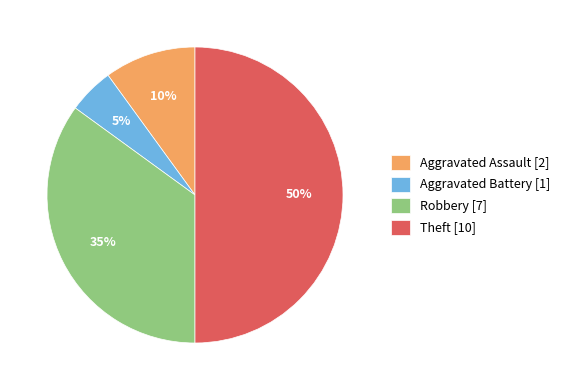

How many slices are in this pie chart?

4